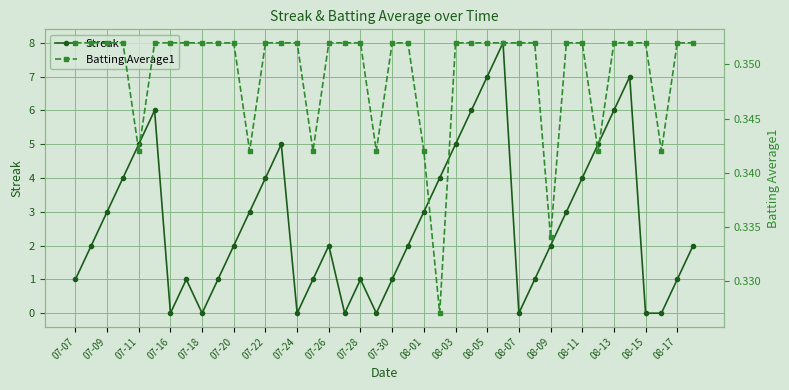

The Streak series shows 3 at 07-20. True or false?

False